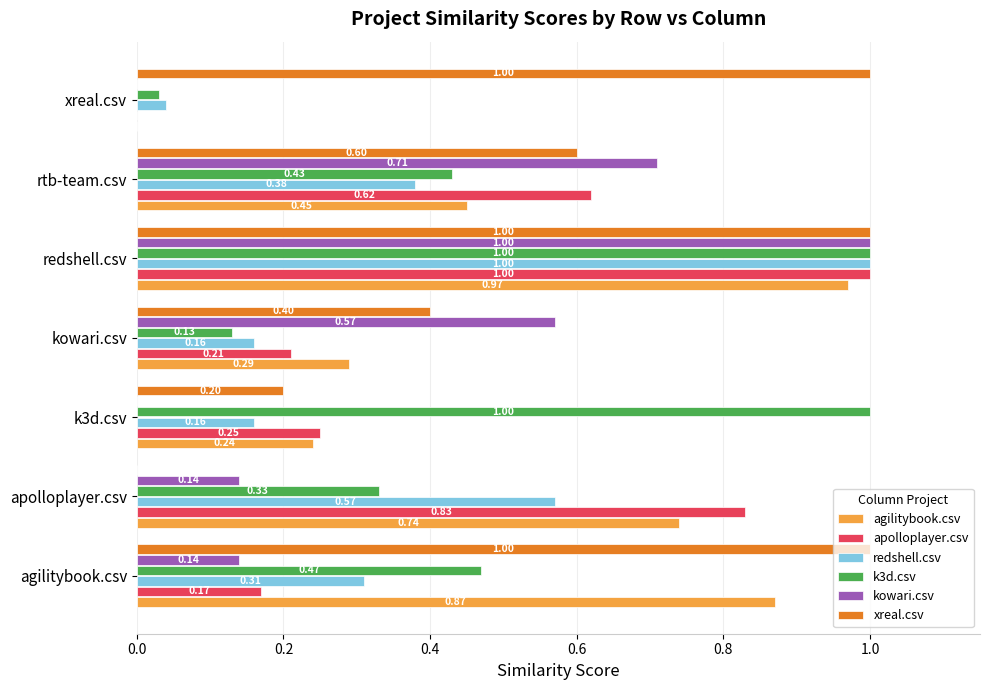

At which category is the sum across all series the highest?

redshell.csv